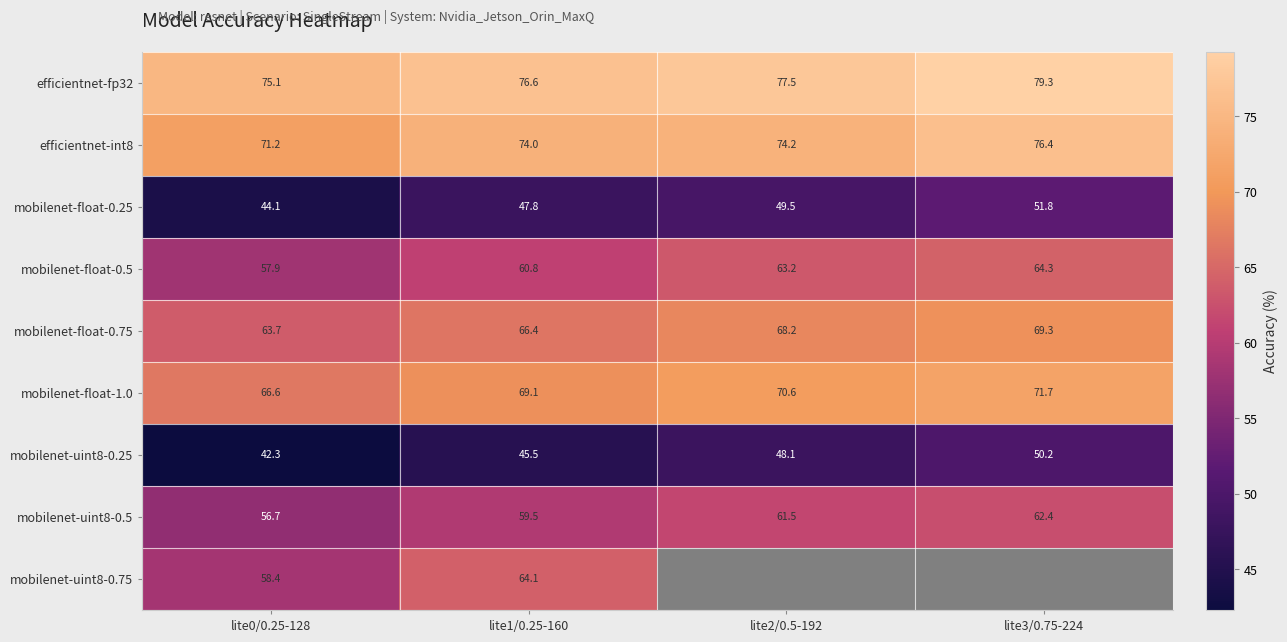

What is the spread (max minus min) of values at lite1/0.25-160?

31.1